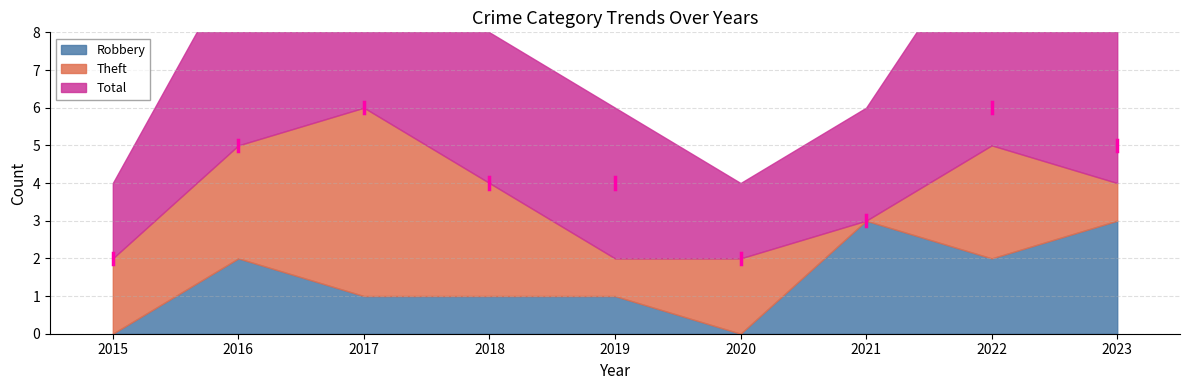

True or false: Theft and Robbery cross at least once.

True